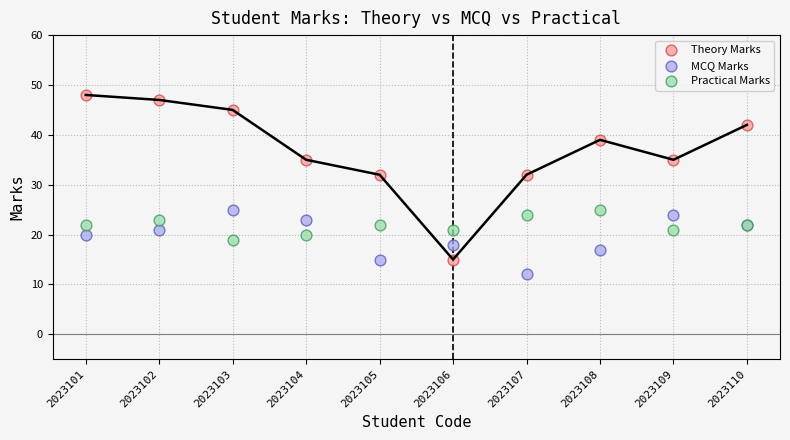

Which series contains the highest Y value?

Theory Marks